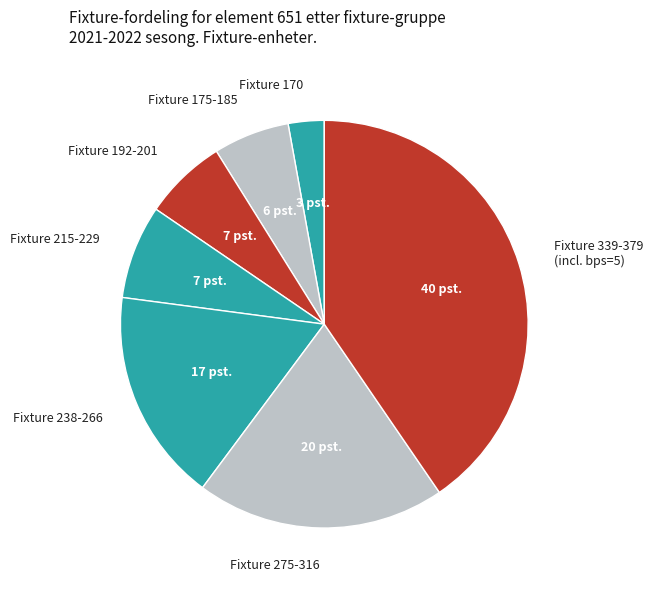

True or false: Fixture 175-185 accounts for 1% of the total.

False